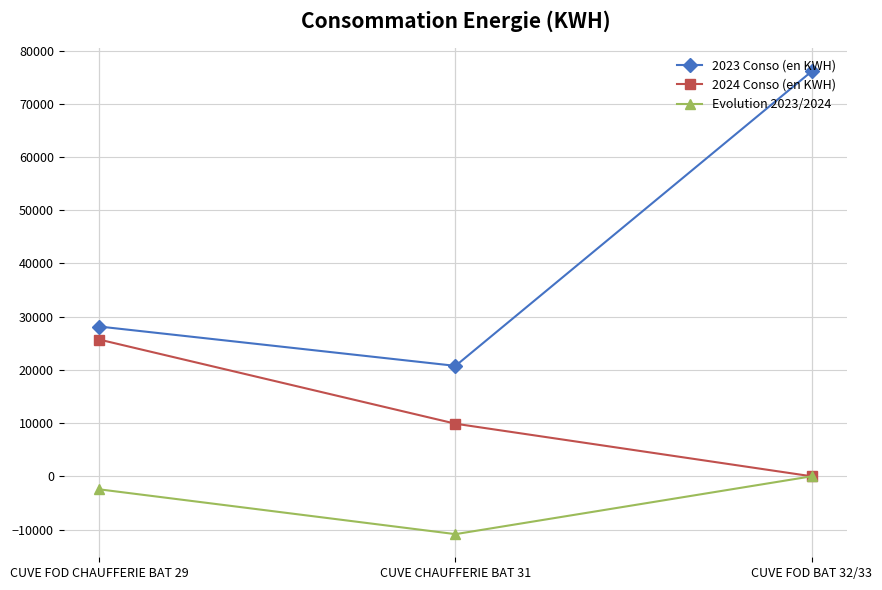

How many distinct data groups are displayed?

3